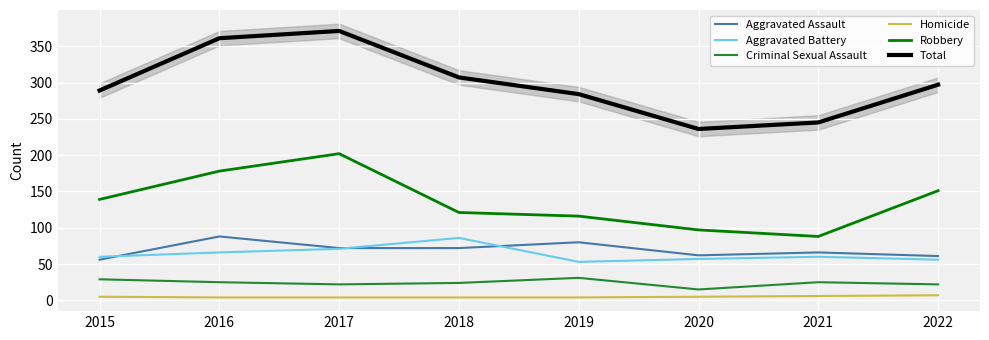

Between 2018 and 2015, which is larger?

2018